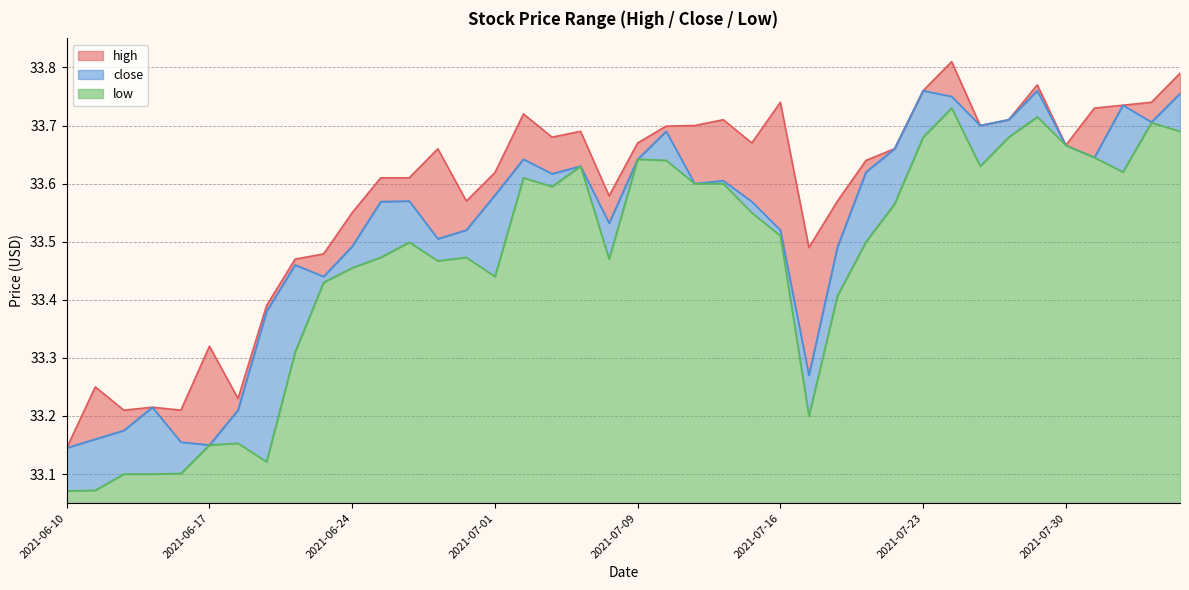

List the labels in order of high value, smallest first.

2021-06-10, 2021-06-14, 2021-06-16, 2021-06-15, 2021-06-18, 2021-06-11, 2021-06-17, 2021-06-21, 2021-06-22, 2021-06-23, 2021-07-19, 2021-06-24, 2021-06-30, 2021-07-20, 2021-07-08, 2021-06-25, 2021-06-28, 2021-07-01, 2021-07-21, 2021-06-29, 2021-07-22, 2021-07-30, 2021-07-09, 2021-07-15, 2021-07-06, 2021-07-07, 2021-07-12, 2021-07-13, 2021-07-27, 2021-07-14, 2021-07-28, 2021-07-02, 2021-08-02, 2021-08-03, 2021-07-16, 2021-08-04, 2021-07-23, 2021-07-29, 2021-08-05, 2021-07-26